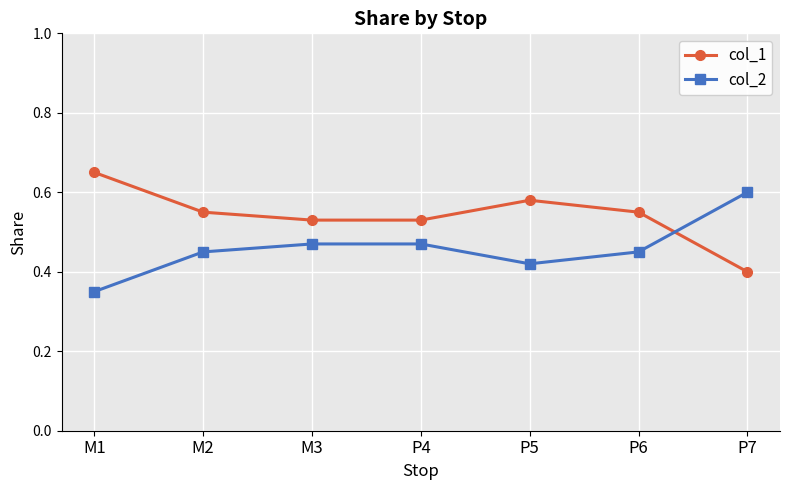

What is the sum of all col_1 values?

3.8